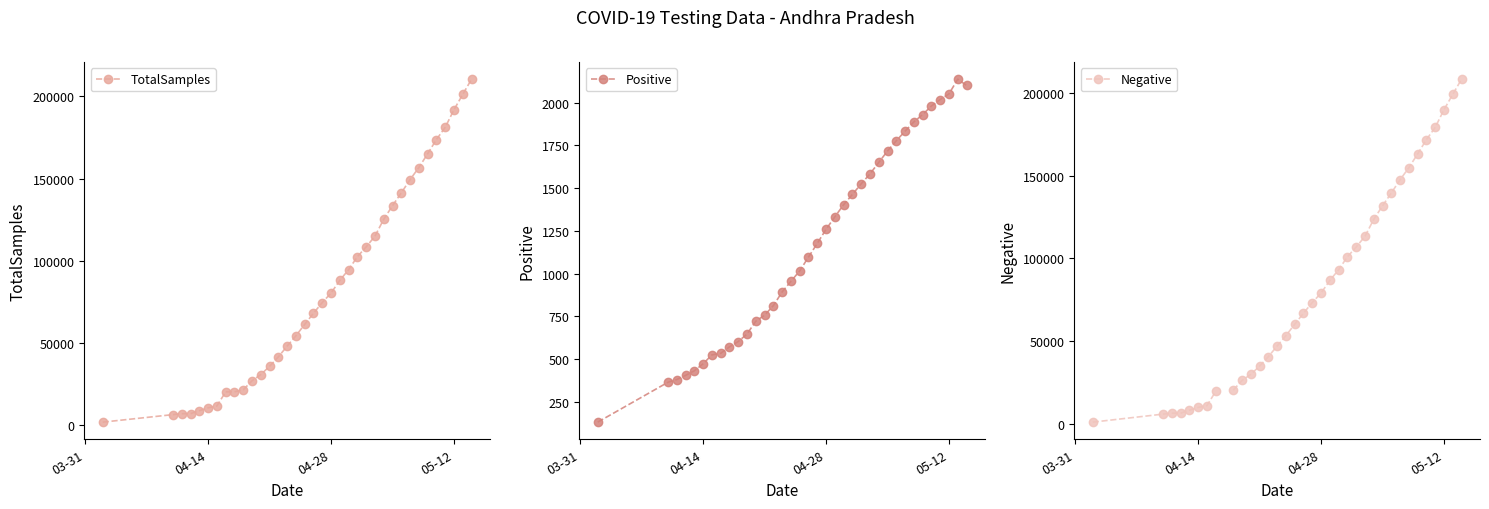

List the series in order of their peak value, lowest first.

Positive, Negative, TotalSamples